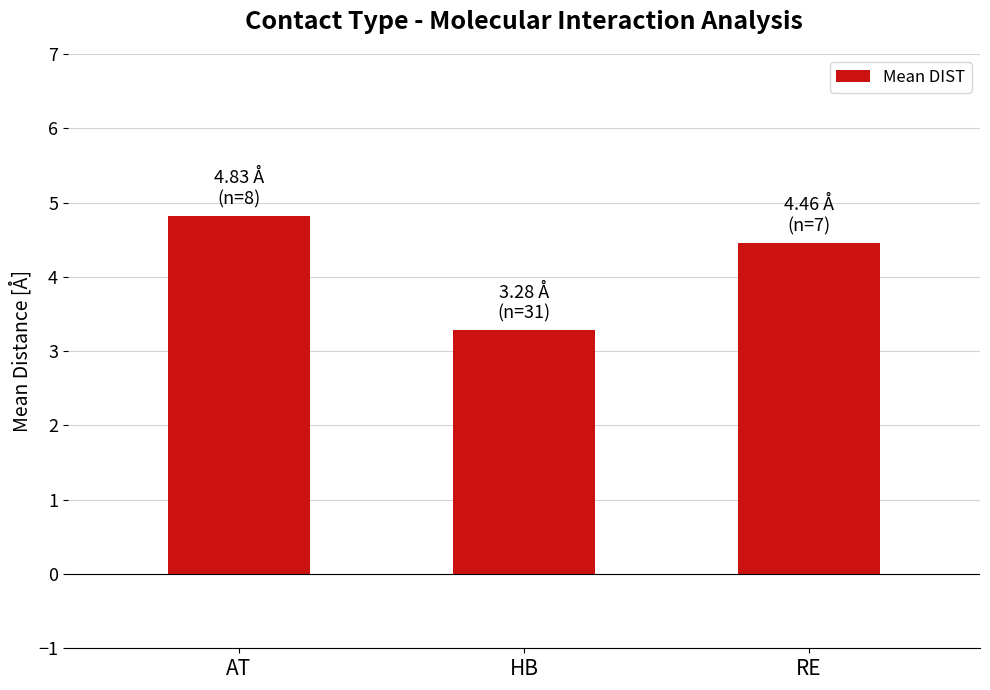

True or false: the data shows 5.3 at HB.

False